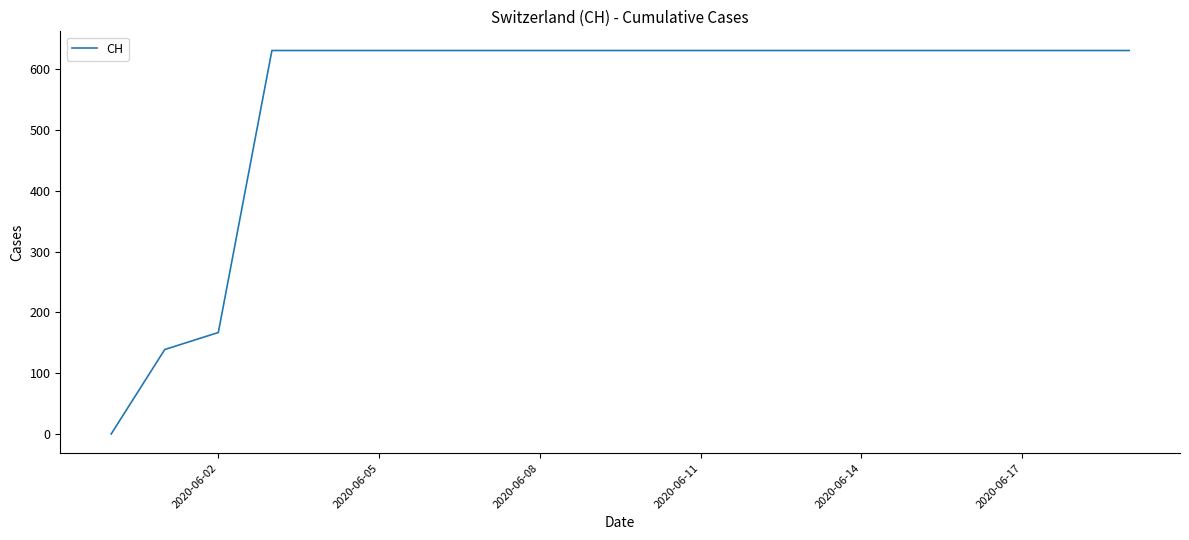

What is the maximum value shown in the chart?

631